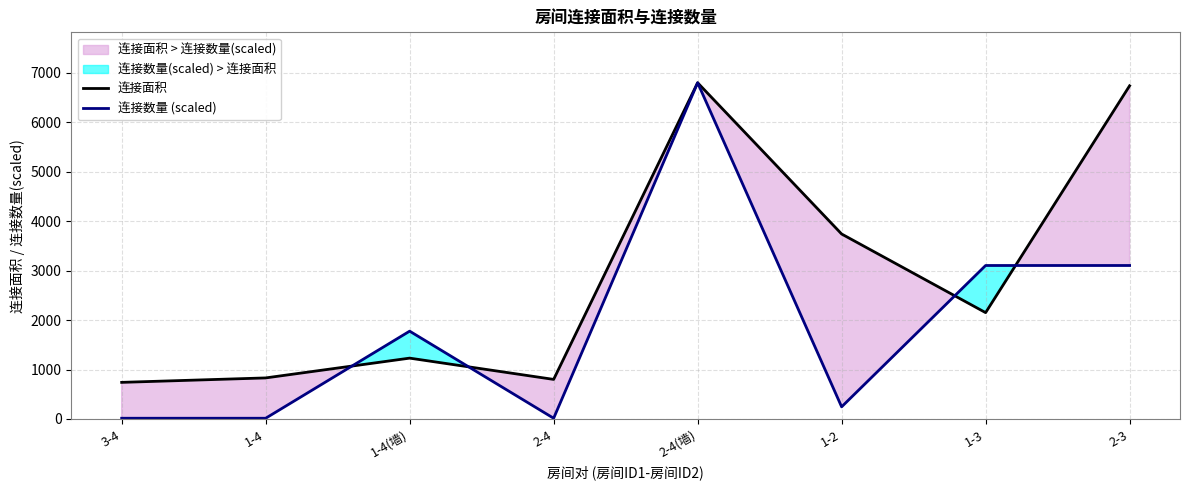

At which label is 连接面积 closest to 3769?

1-2